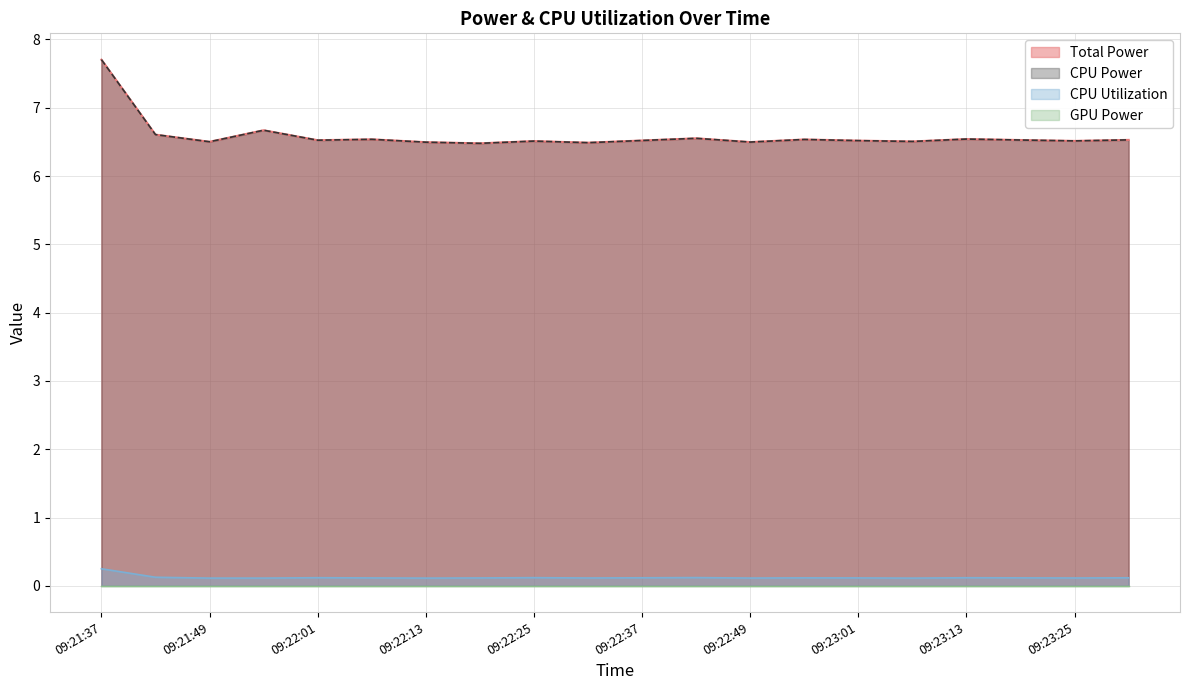

Count the number of categories in the chart.

20